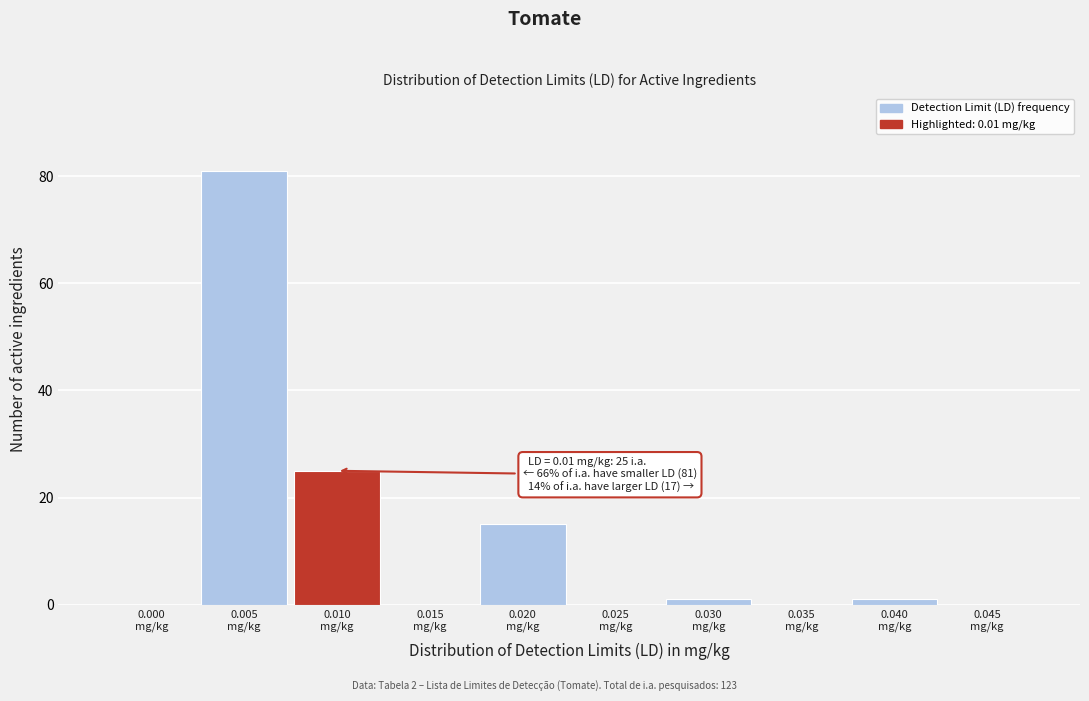

What is the sum of all values?

123